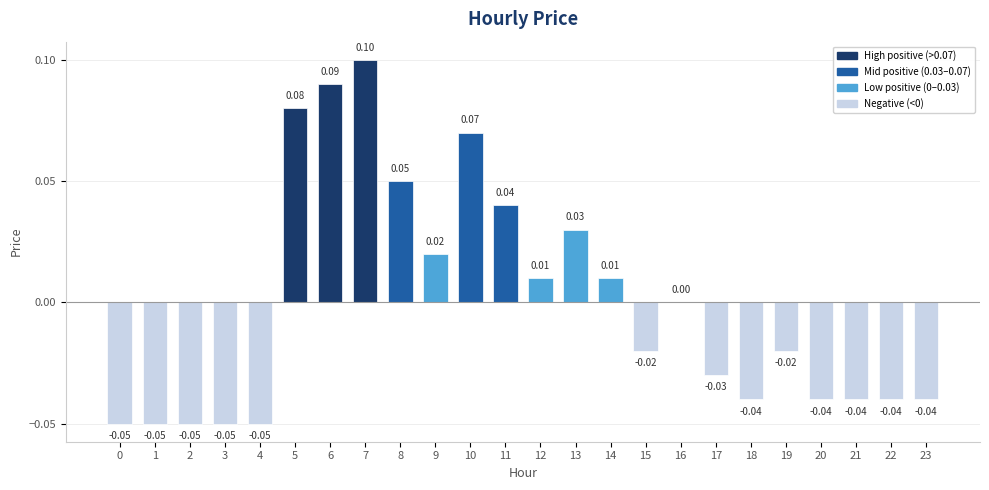

How many distinct data groups are displayed?

1